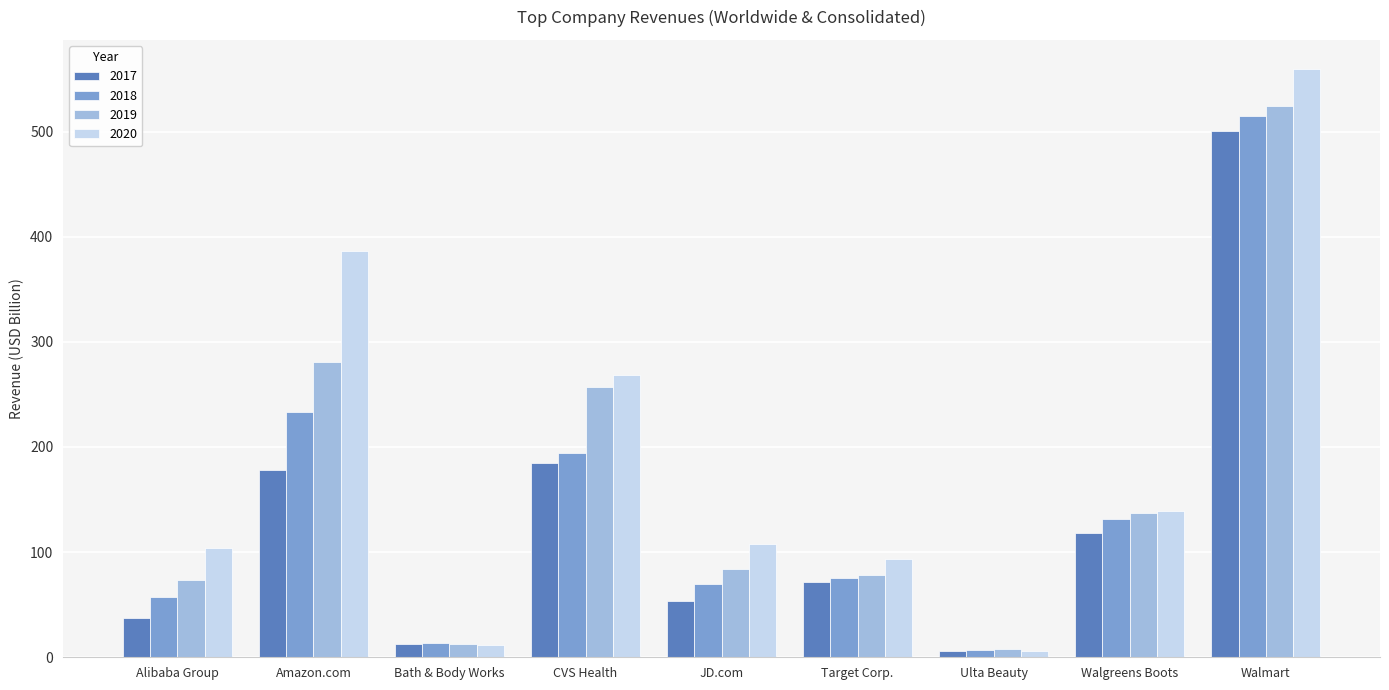

Are the bars horizontal?

No